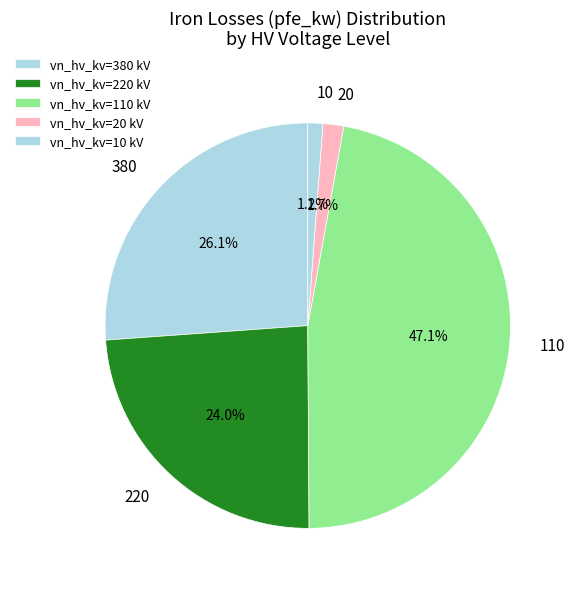

Which category has the smallest portion of the pie?

10